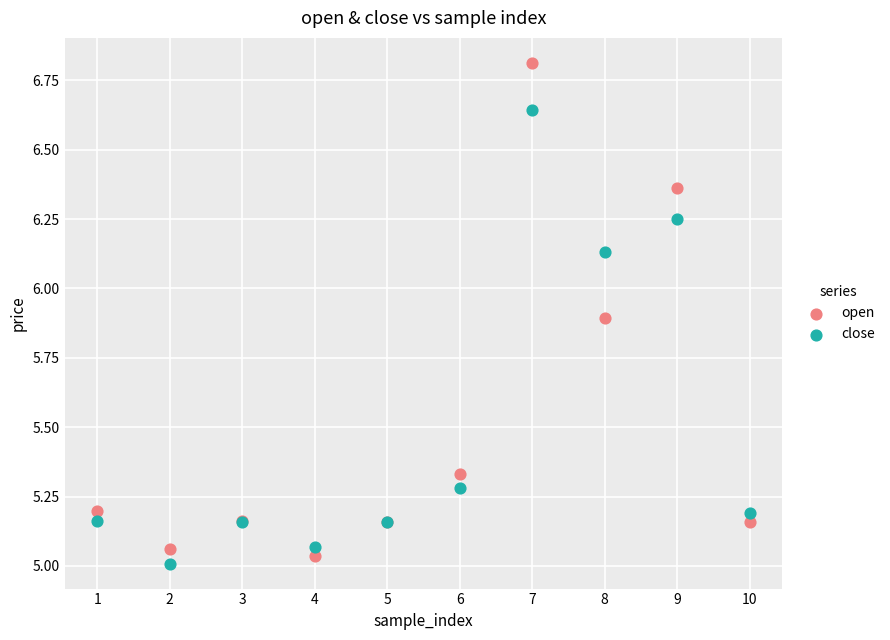

What is the X range (max minus min) for the scatter plot?

9.0